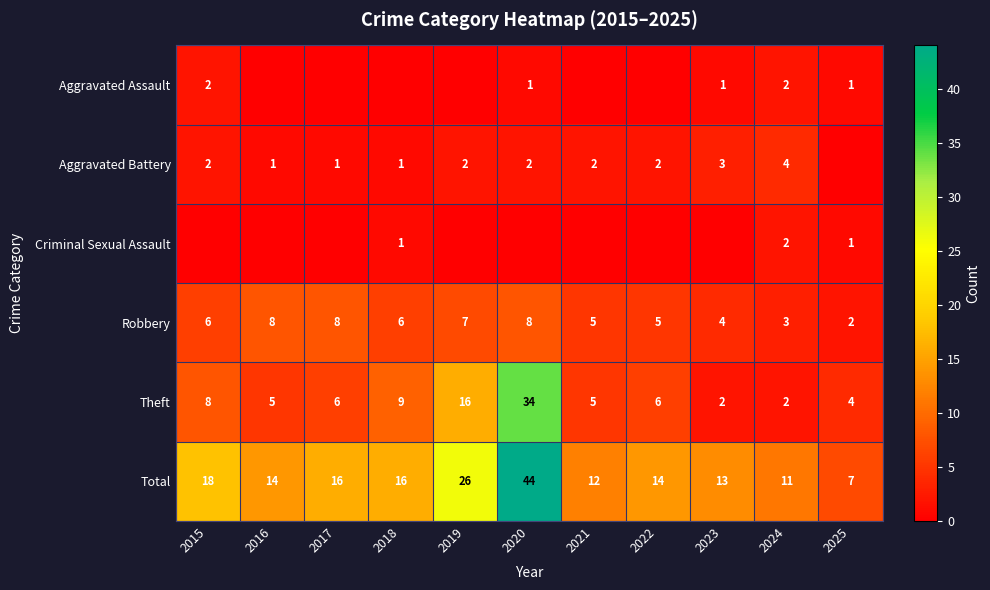

What is the spread (max minus min) of values at 2024?

9